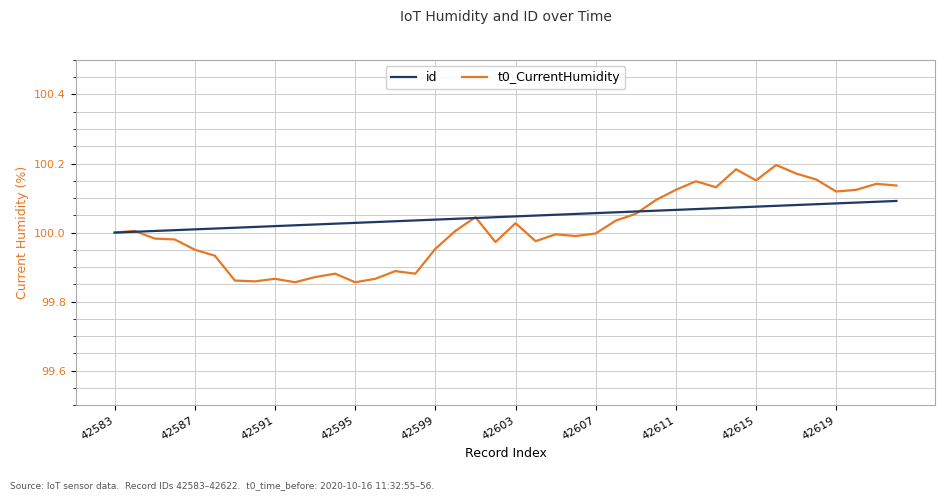

How many lines are shown in the chart?

2